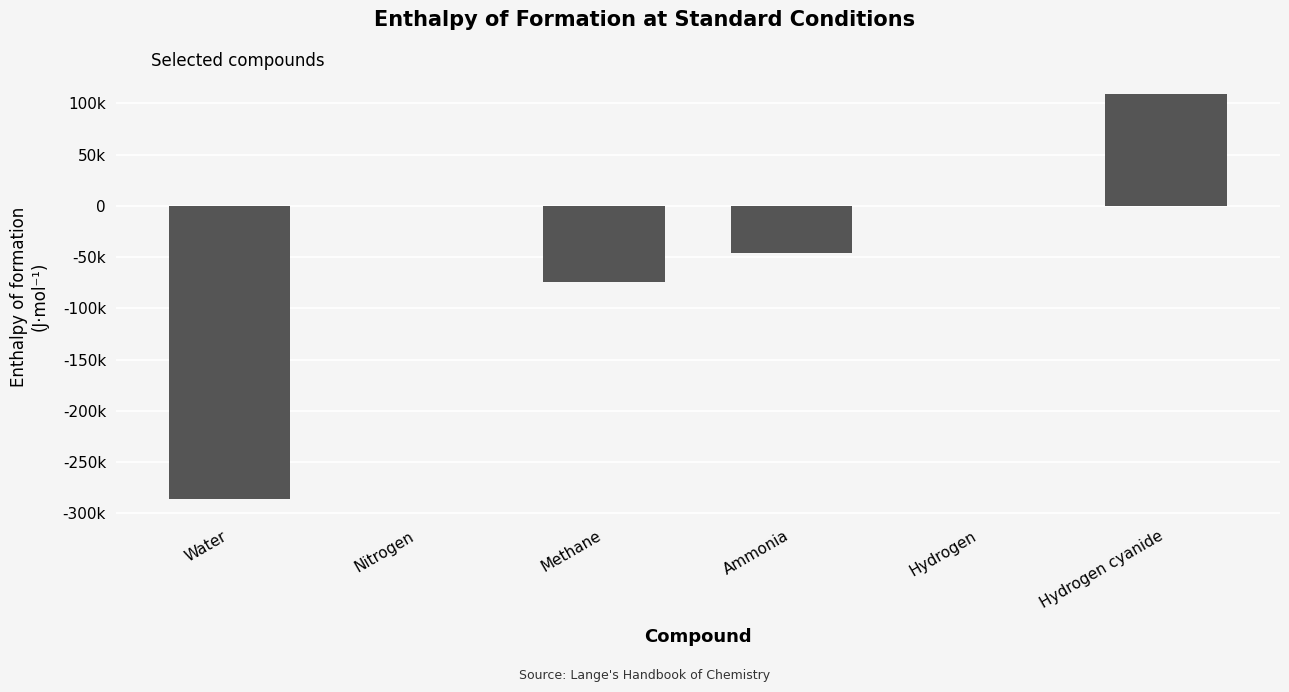

What is the maximum value shown in the chart?

108870